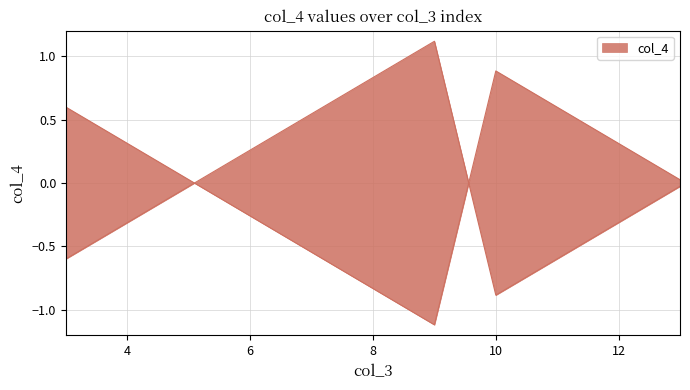

Reading left to right, extract all data points from this chart.

-0.6	-0.3	-0.0	0.3	0.5	0.8	1.1	-0.9	-0.6	-0.3	-0.0